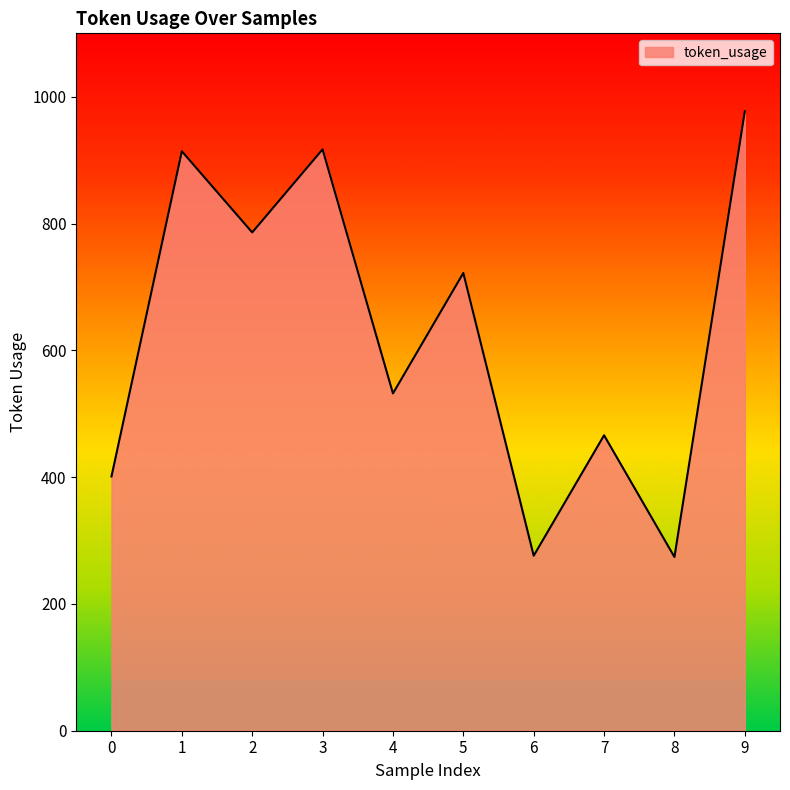

How many series are shown in this chart?

1